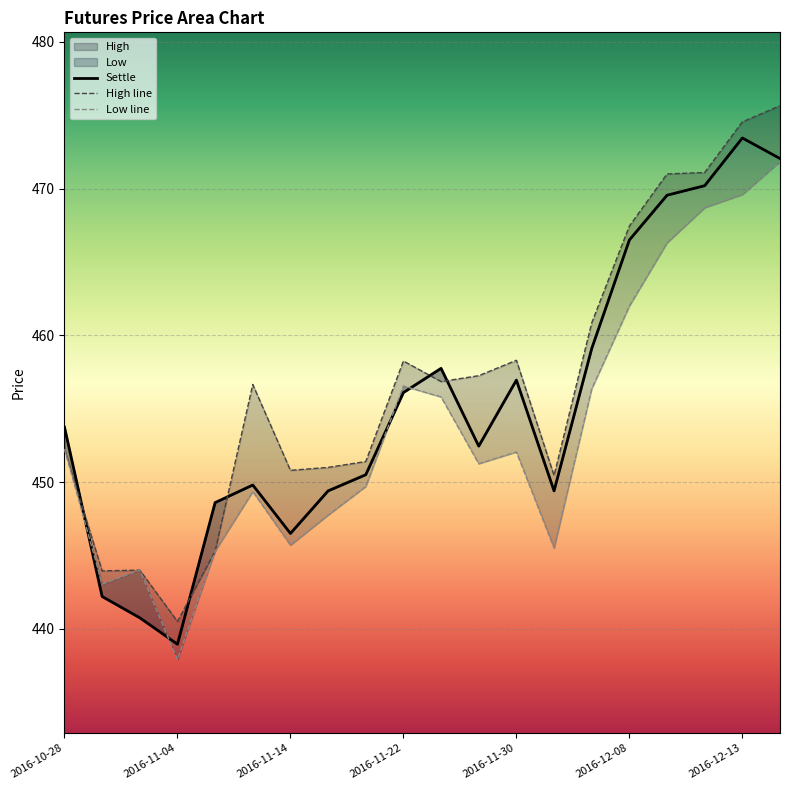

Reading left to right, what are all the values shown in this chart?

Settle: 453.8	442.2	440.8	438.9	448.6	449.8	446.5	449.4	450.5	456.1	457.8	452.4	456.9	449.4	459.1	466.5	469.6	470.2	473.4	472.1
High: 452.2	443.9	444.0	440.5	445.3	456.6	450.8	451.0	451.4	458.2	456.9	457.2	458.3	450.4	460.9	467.4	471.0	471.1	474.6	475.6
Low: 452.2	443.1	444.0	437.9	445.3	449.4	445.7	447.8	449.7	456.6	455.8	451.2	452.1	445.5	456.4	462.0	466.3	468.7	469.6	471.9